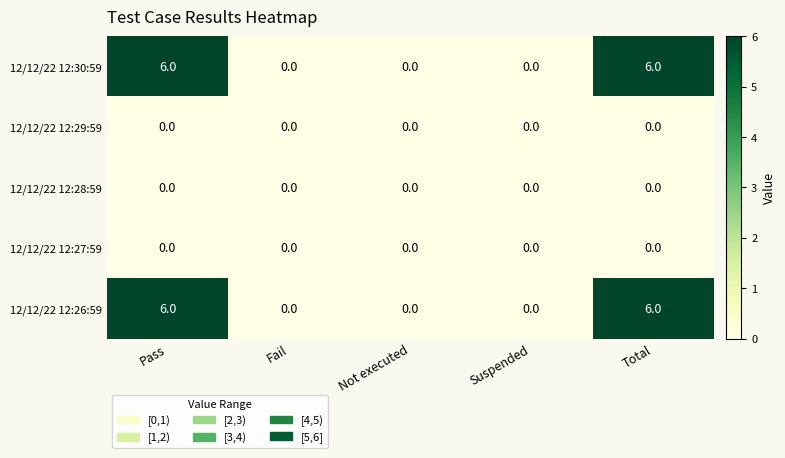

What is the total value across all series at Total?

12